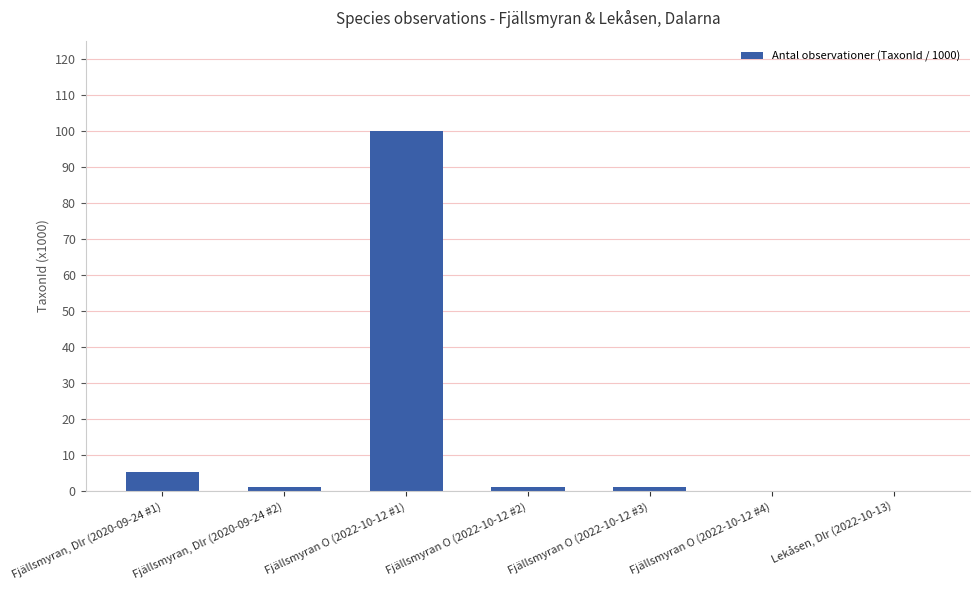

What is the change in value from Fjällsmyran, Dlr (2020-09-24 #1) to Fjällsmyran O (2022-10-12 #2)?

-4.2